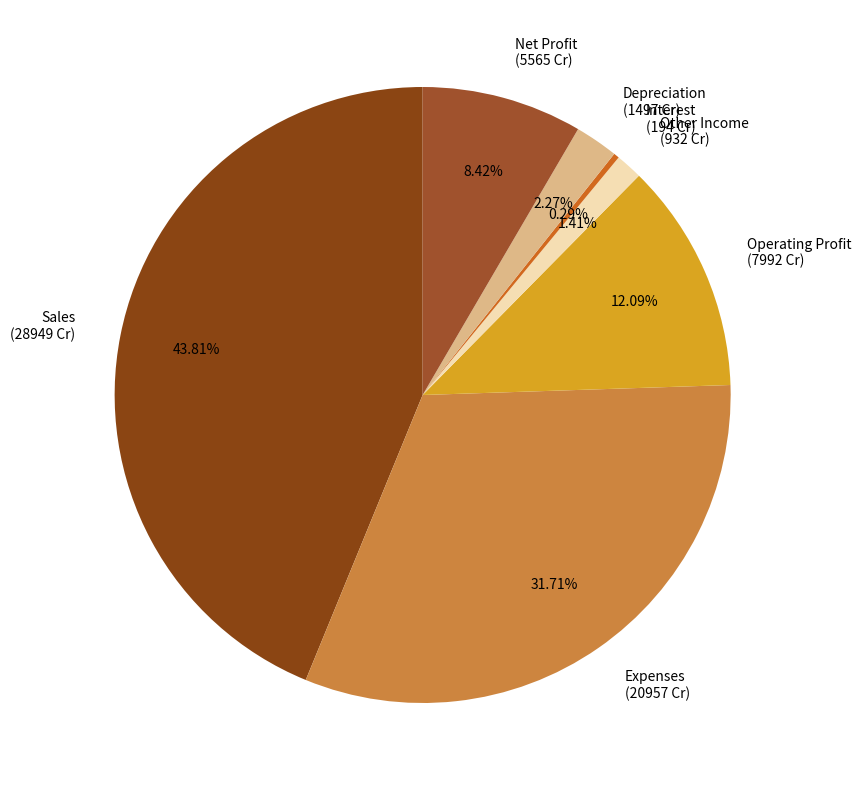

Which slice is the largest?

Sales